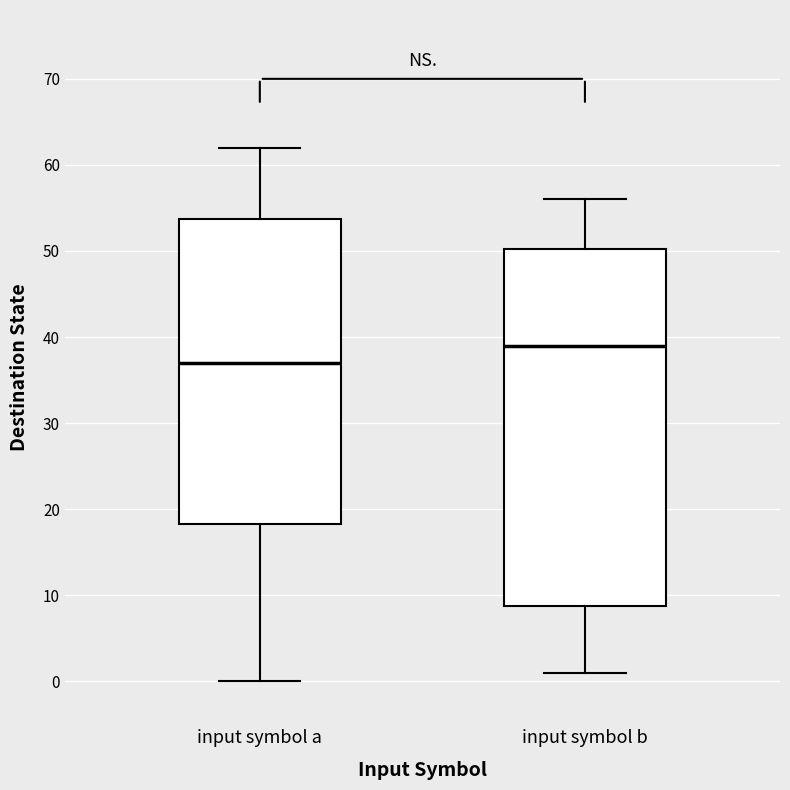

Reading left to right, read every box against the y-axis: the position of its median line, the range the box covers, and the ends of its whiskers. The values are not printed on the chart, so give them approximately, as read against the axis.

input symbol a: median 37, box 18 to 54, whiskers 0 to 62
input symbol b: median 39, box 9 to 50, whiskers 1 to 56